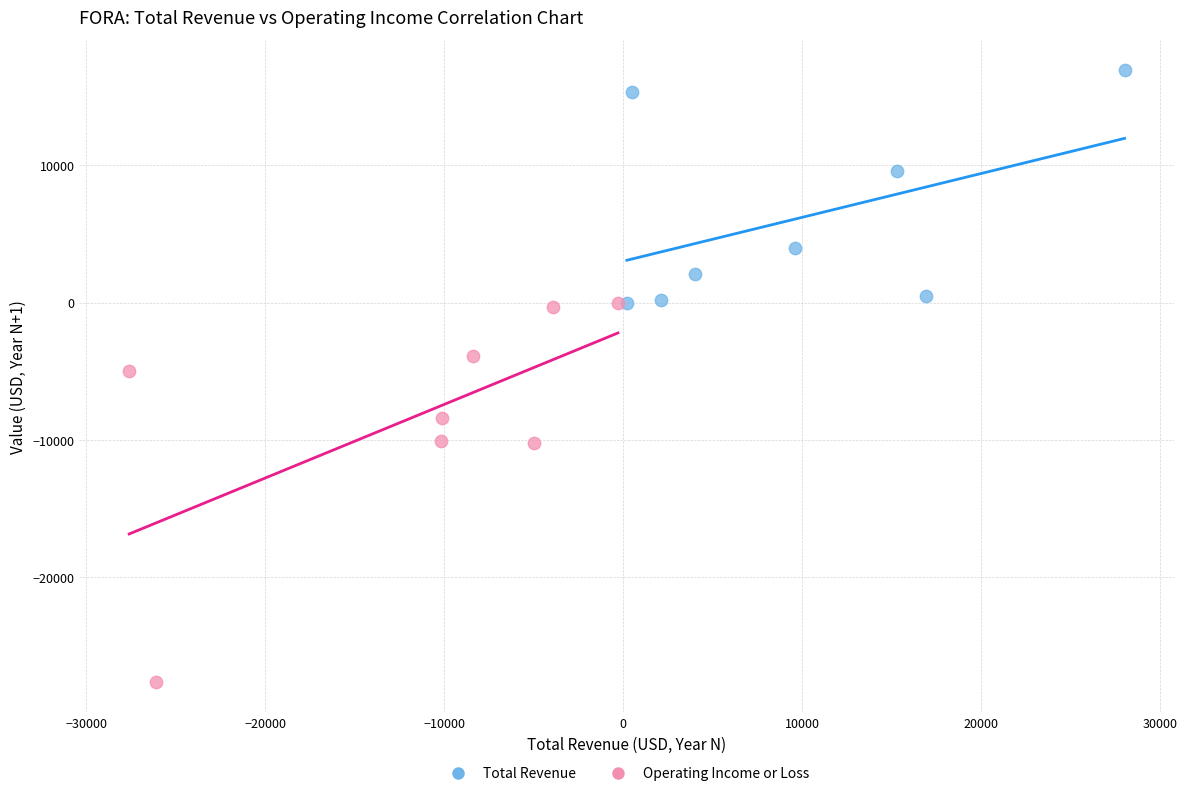

Which series has the widest spread of Y values?

Operating Income or Loss